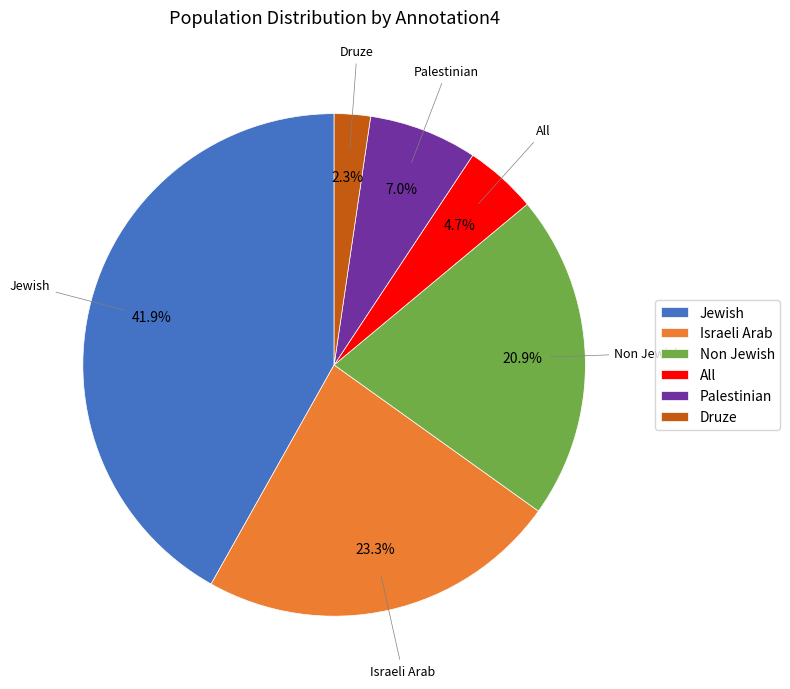

The Druze slice represents 2% of the pie. True or false?

True